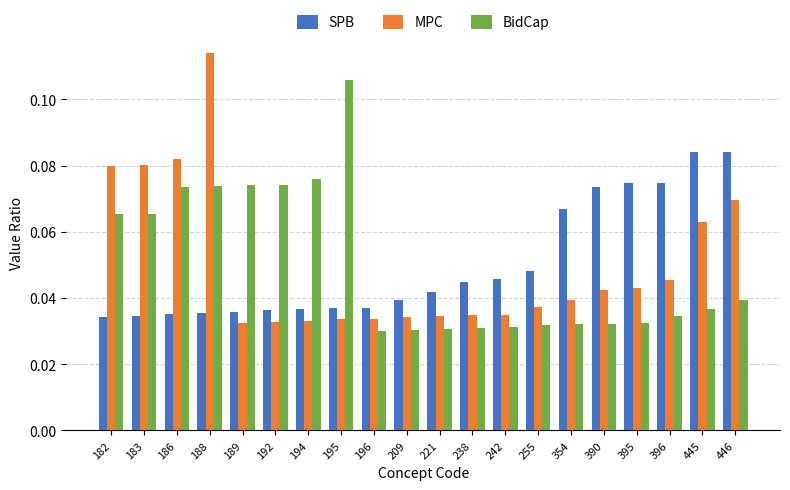

What is the total value across all series at 183?

0.2